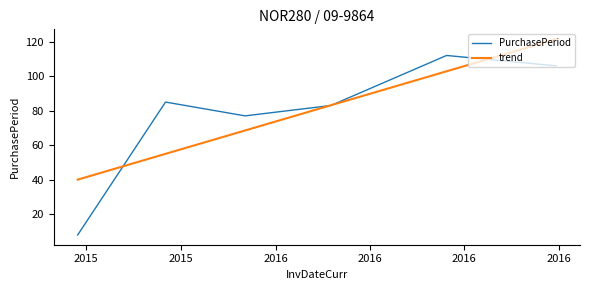

What position from the left is 2016-02-23?

4